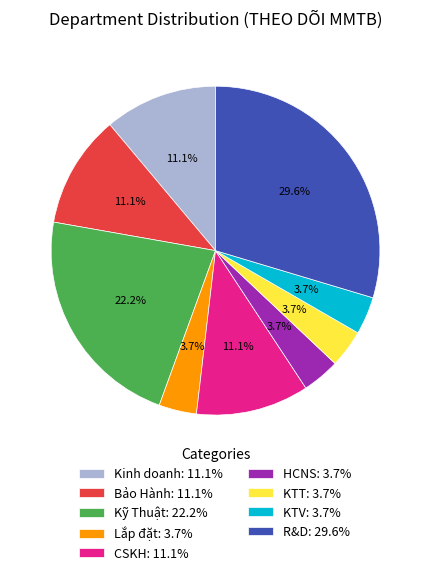

Do Kinh doanh and Bảo Hành together represent more than half of the pie?

No